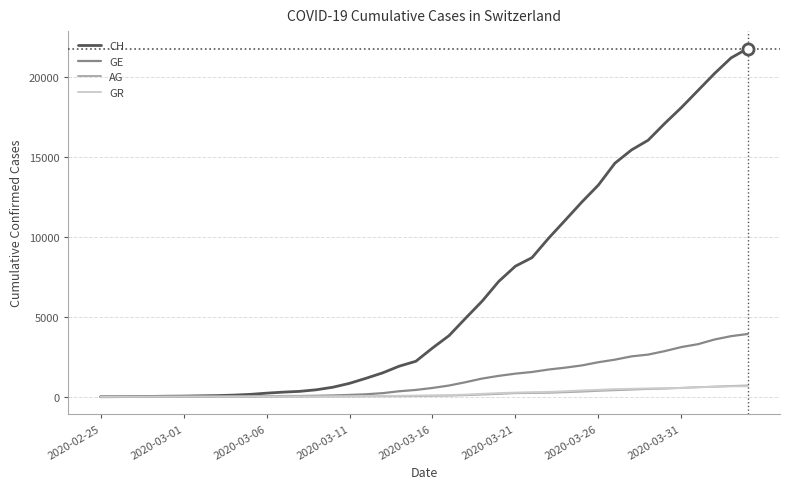

Which series has the largest range (max minus min)?

CH